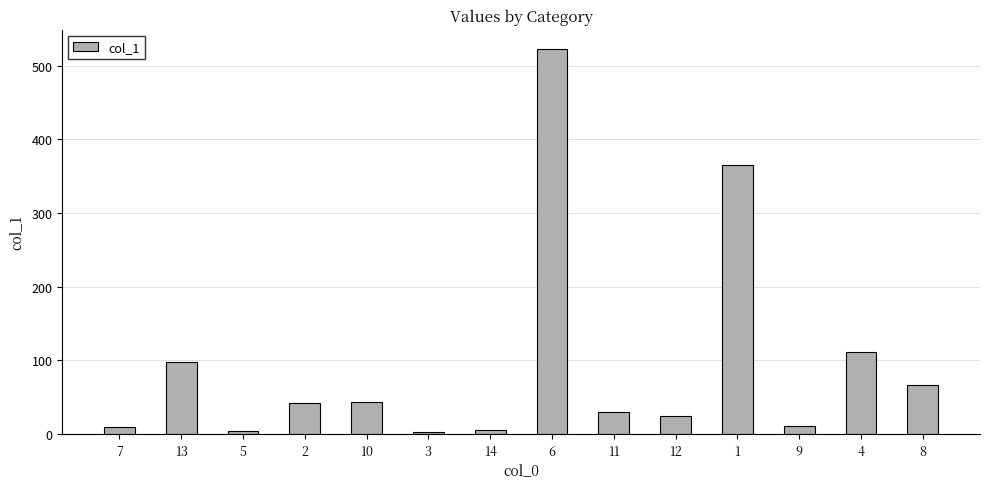

What is the maximum value shown in the chart?

522.5